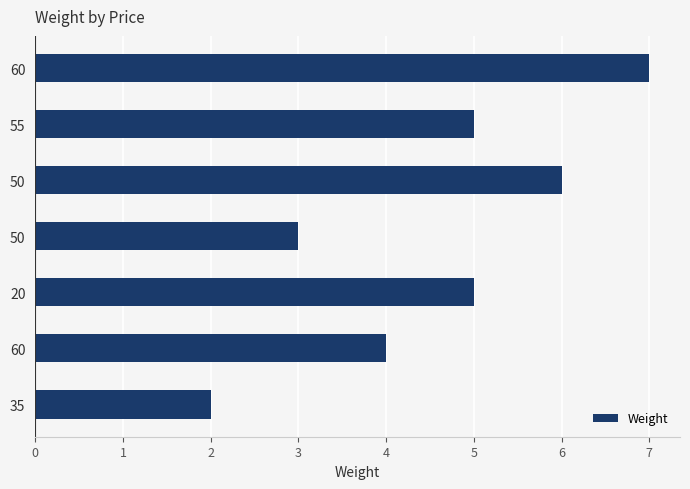

Does the chart contain any negative values?

No